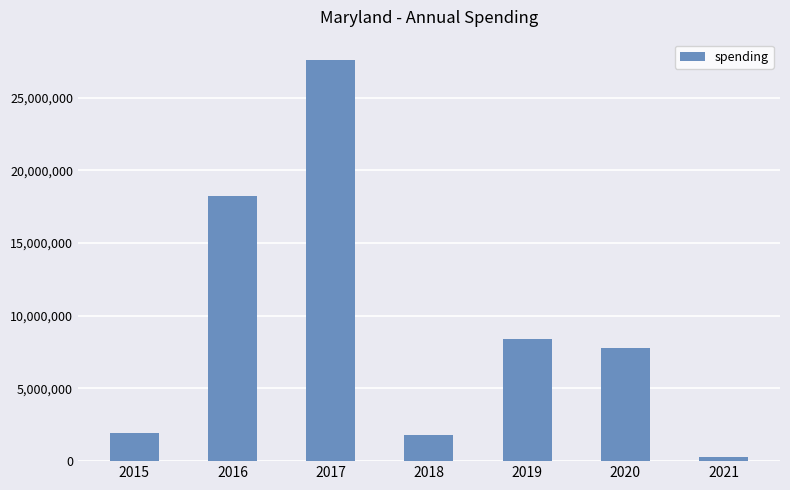

At which category does the chart reach its minimum across all series?

2021